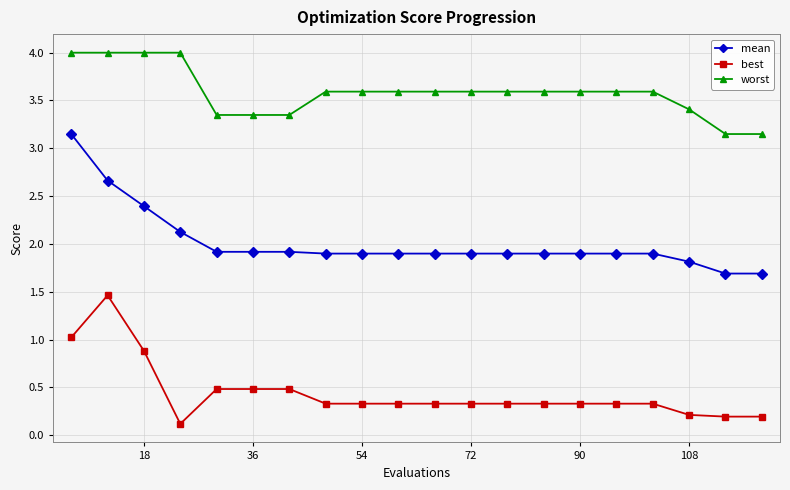

True or false: worst and mean intersect in this chart.

False